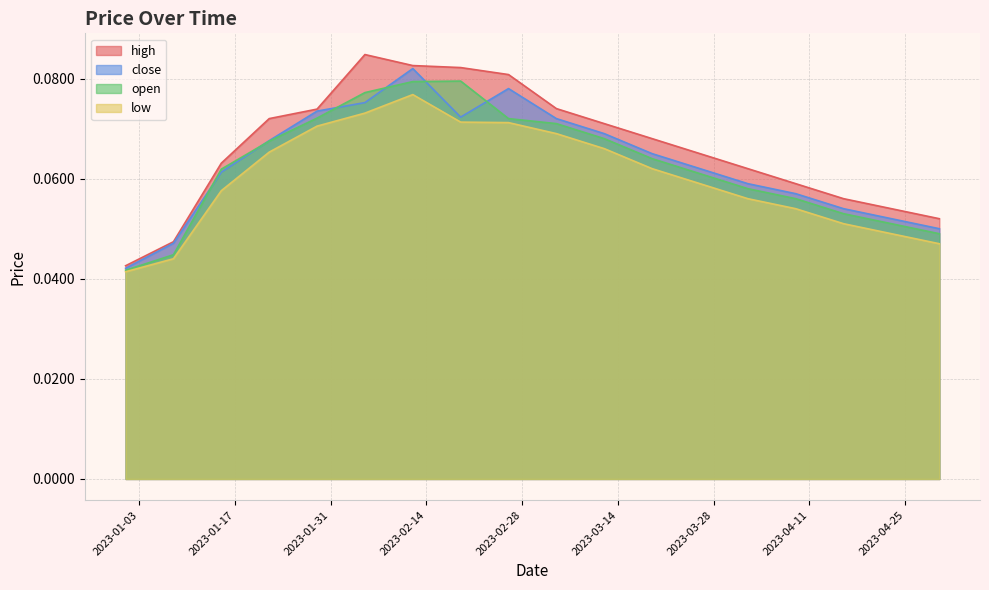

Is the value of close at 2023-02-19 greater than the value of low at 2023-02-12?

No